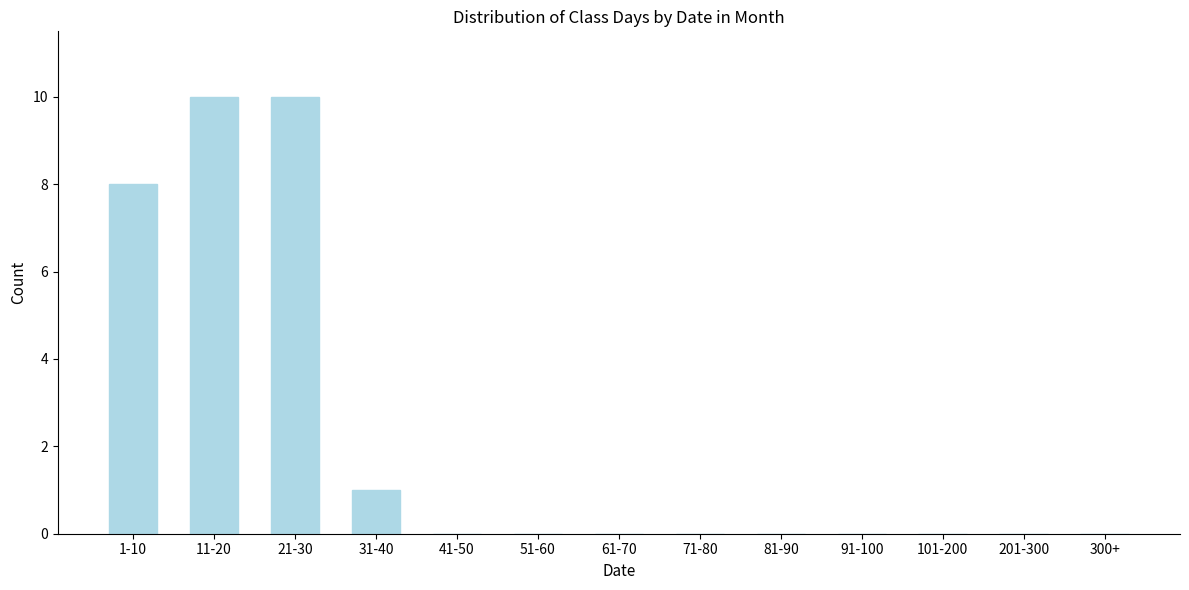

Reading right to left, list all the values displayed in this chart.

300+=0	201-300=0	101-200=0	91-100=0	81-90=0	71-80=0	61-70=0	51-60=0	41-50=0	31-40=1	21-30=10	11-20=10	1-10=8